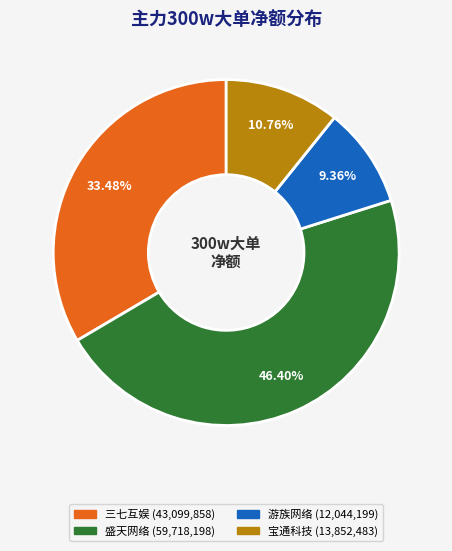

Does any single category account for the majority?

No